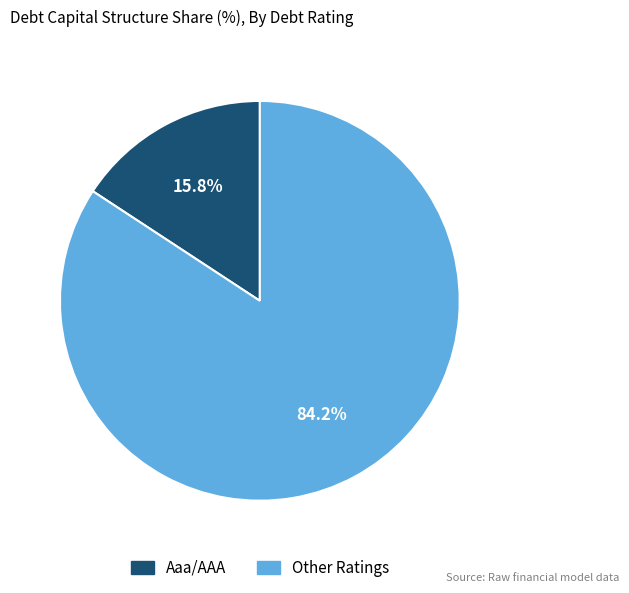

Is there a majority slice in this chart?

Yes